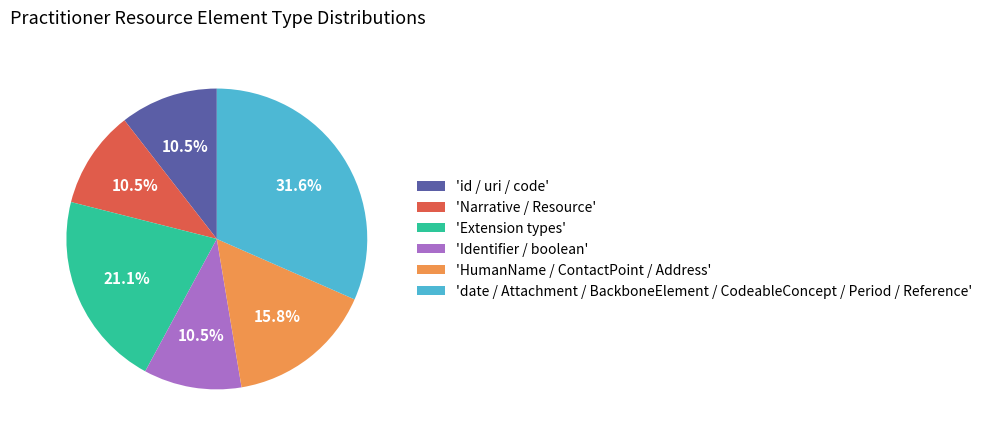

Which slice is the largest?

'date / Attachment / BackboneElement / CodeableConcept / Period / Reference'